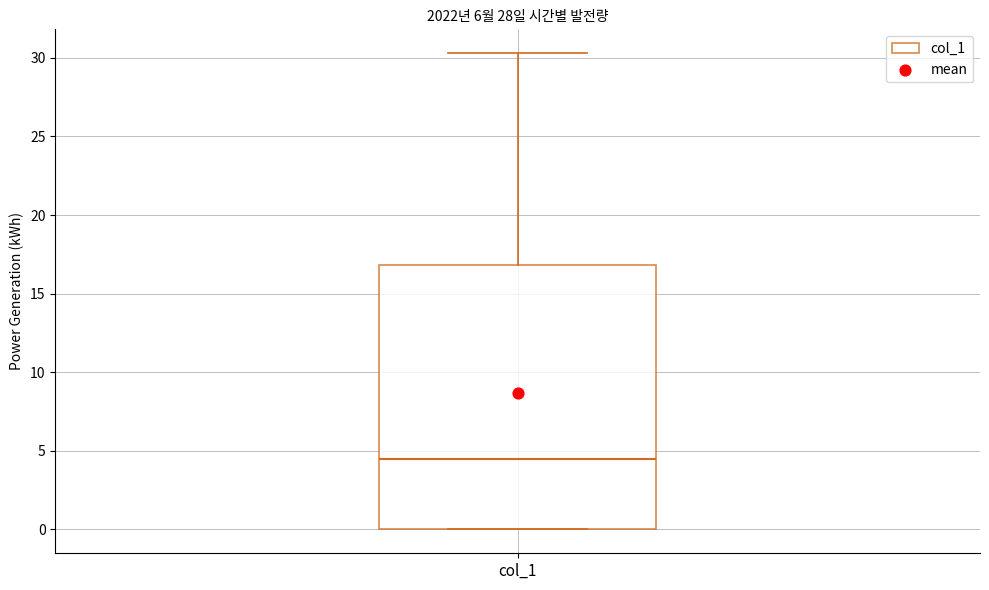

Where does the upper whisker of the box for col_1 end on the y-axis? The values are not printed on the chart, so give them approximately, as read against the axis.

30.5